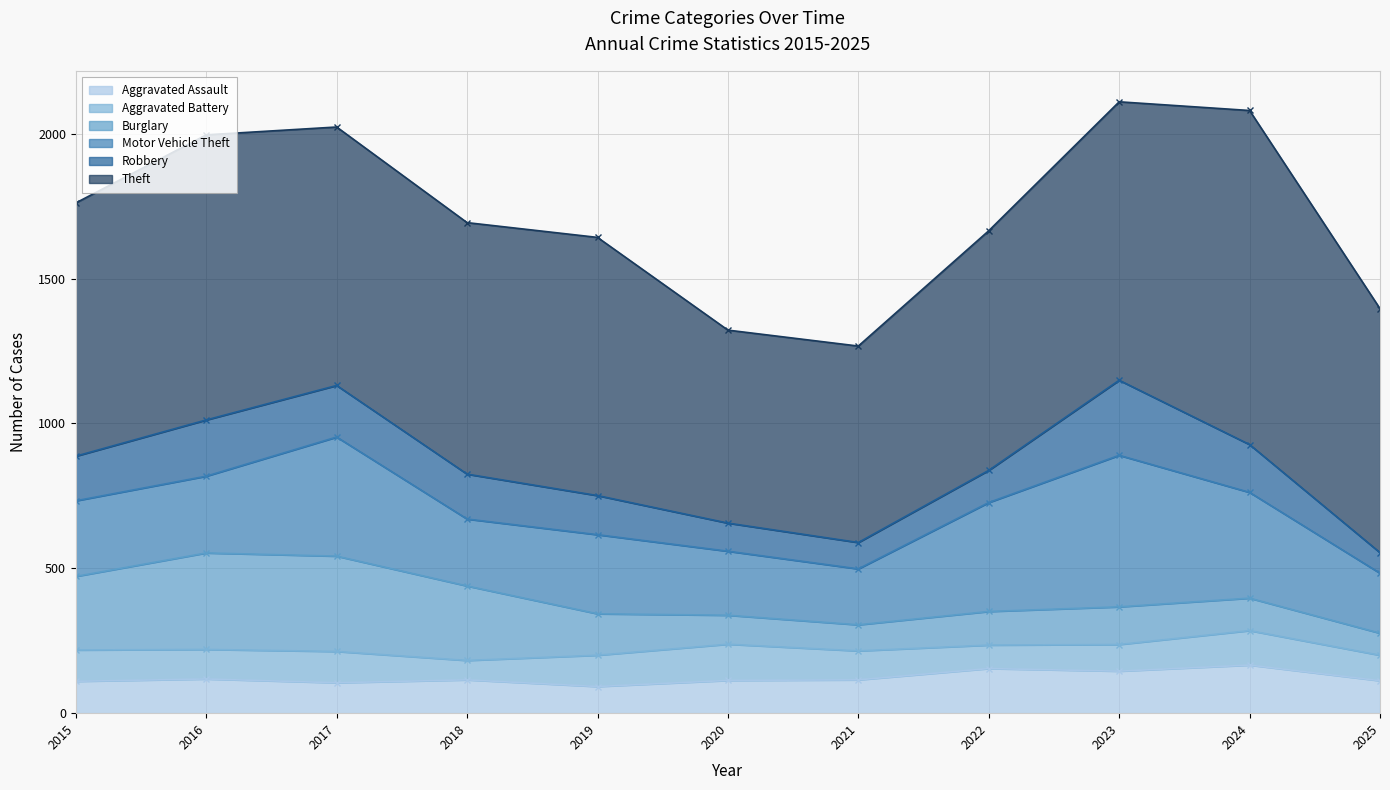

What is the maximum value shown in the chart?

1153